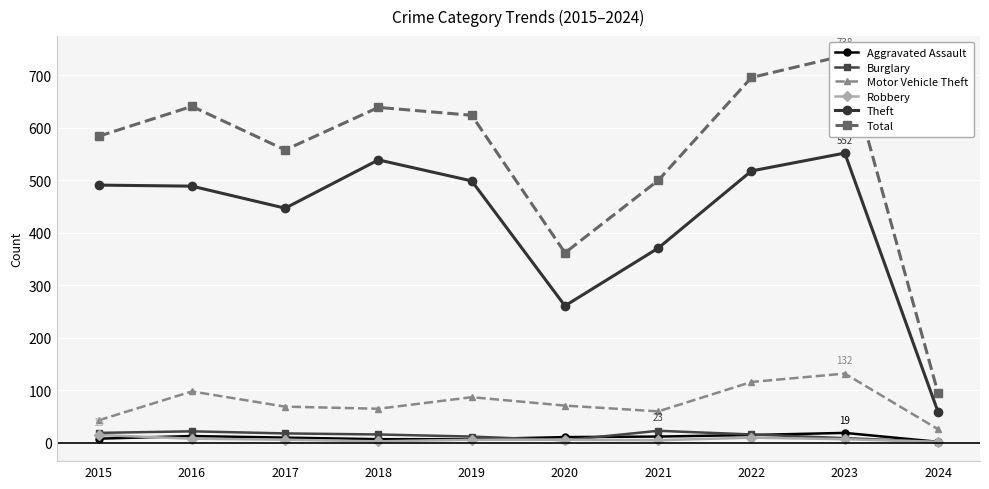

The Burglary series shows 22 at 2022. True or false?

False